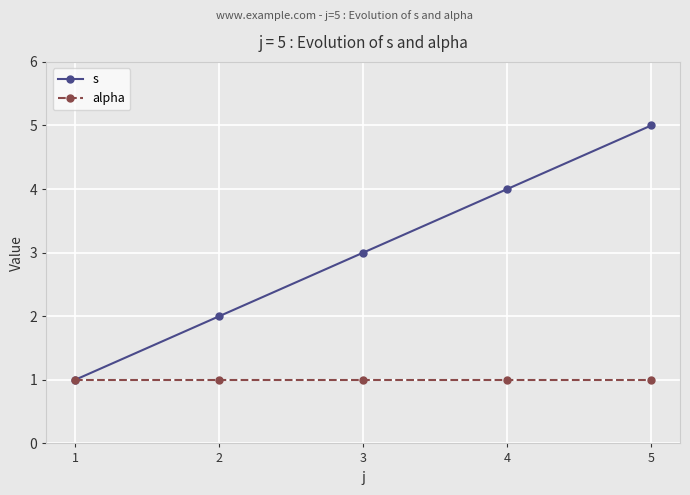

What is the highest value of the alpha series?

1